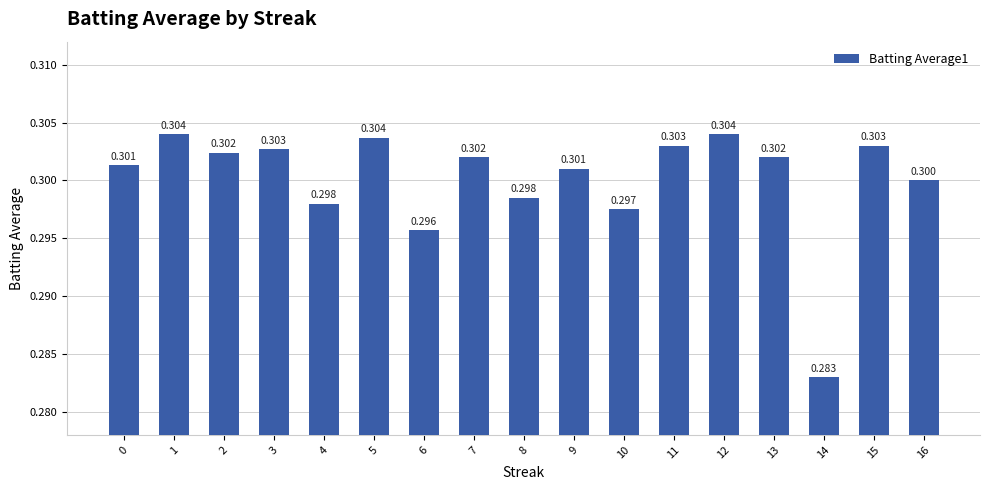

List the labels in order of value, smallest first.

14, 6, 10, 4, 8, 16, 9, 0, 7, 13, 2, 3, 11, 15, 5, 1, 12